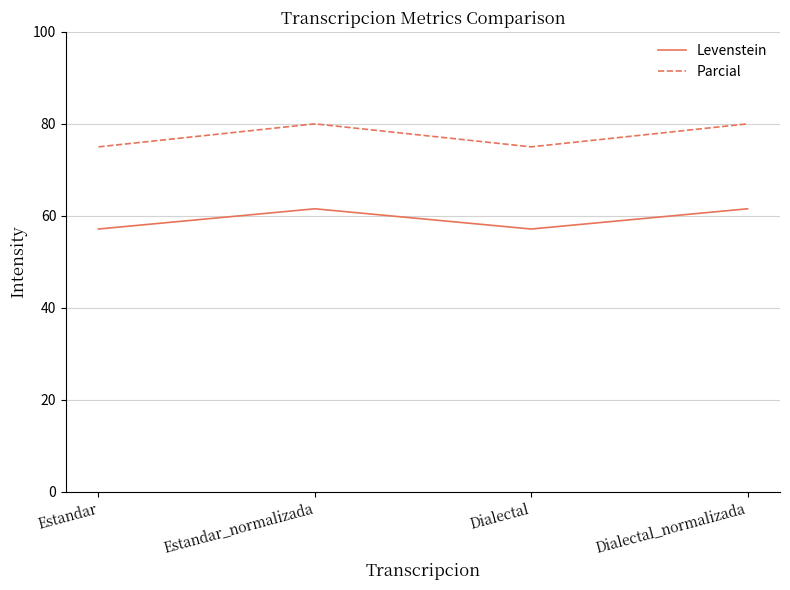

Reading left to right, transcribe all the data shown in this chart.

Levenstein: 57.1	61.5	57.1	61.5
Parcial: 75.0	80.0	75.0	80.0